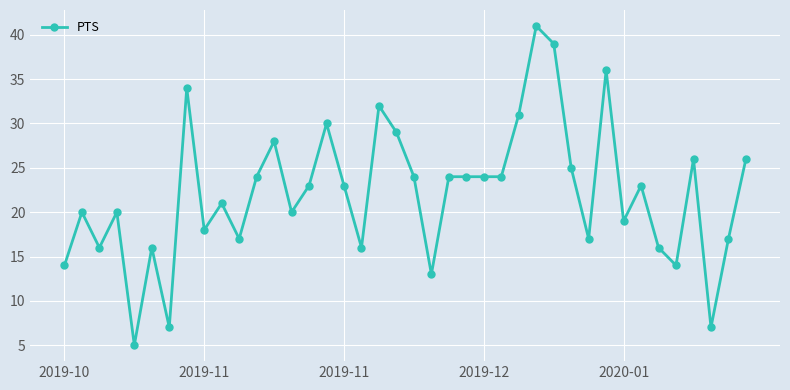

What is the maximum value shown in the chart?

41